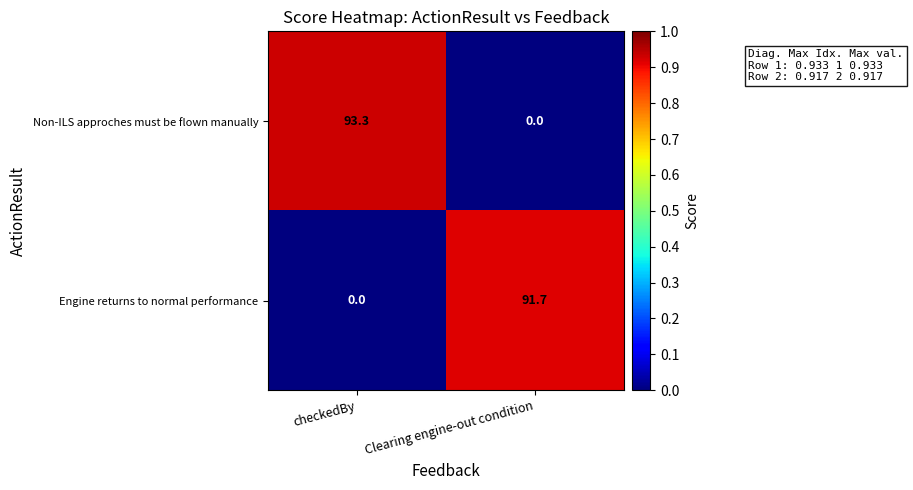

At which label does Non-ILS approches must be flown manually reach its minimum?

Clearing engine-out condition